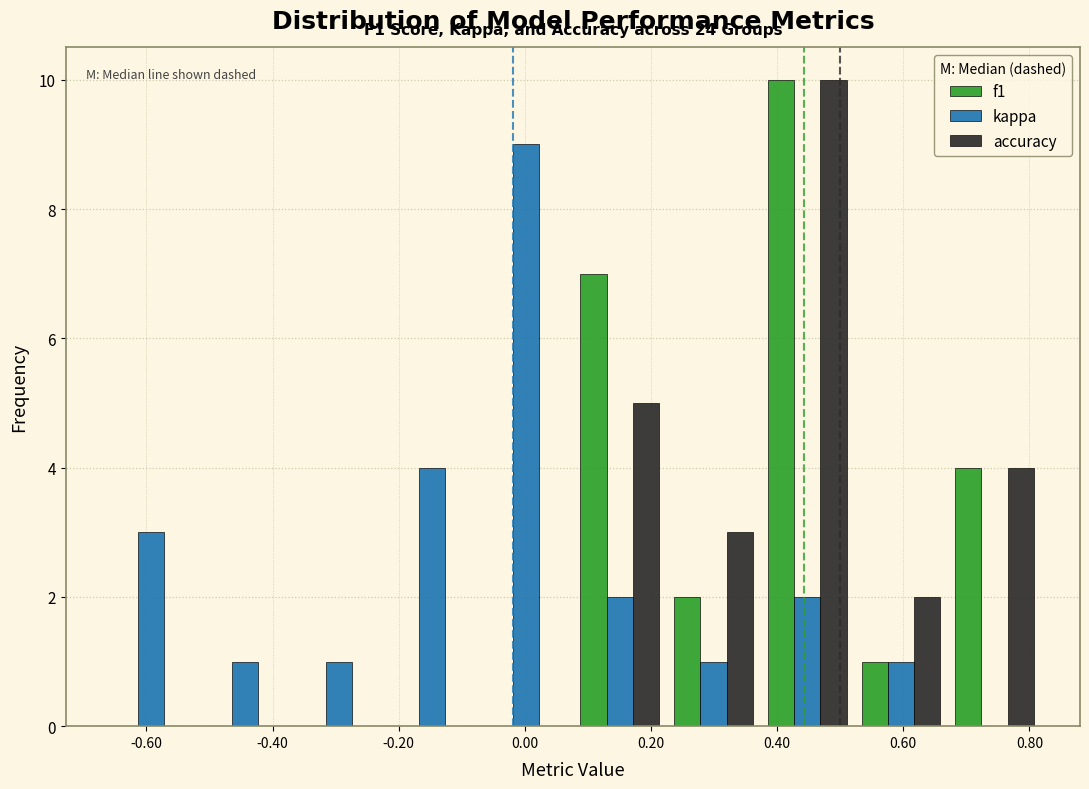

In the accuracy series, which range on the x-axis has the tallest bar?

0.38 to 0.52